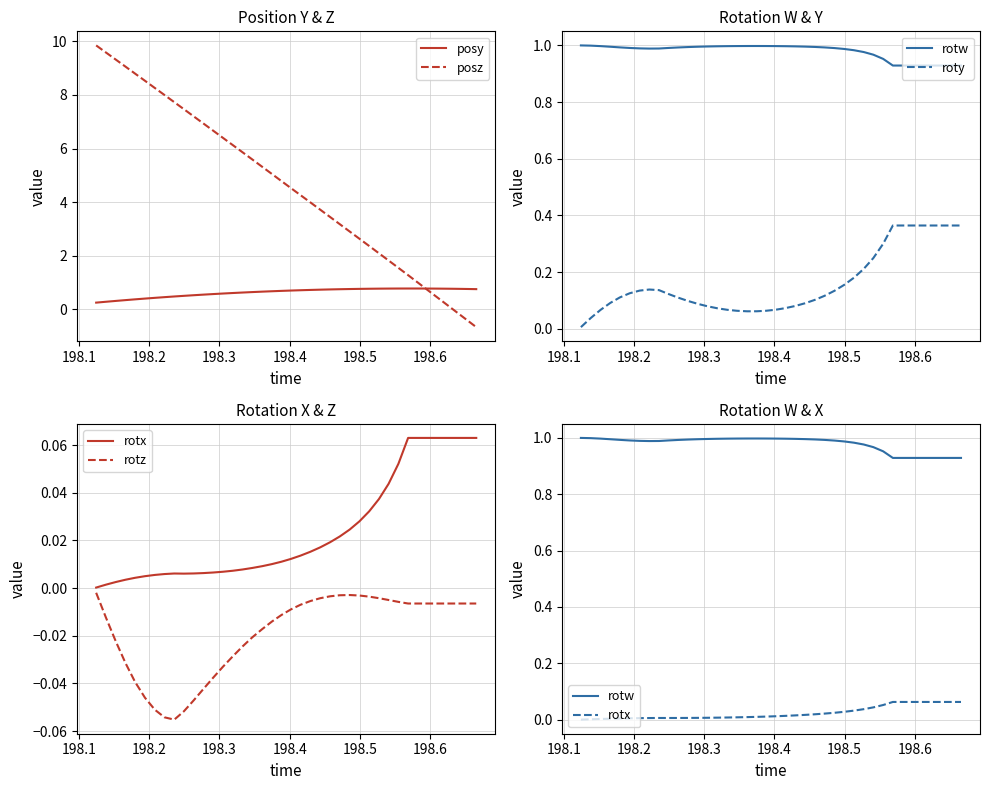

True or false: posy and roty cross at least once.

False